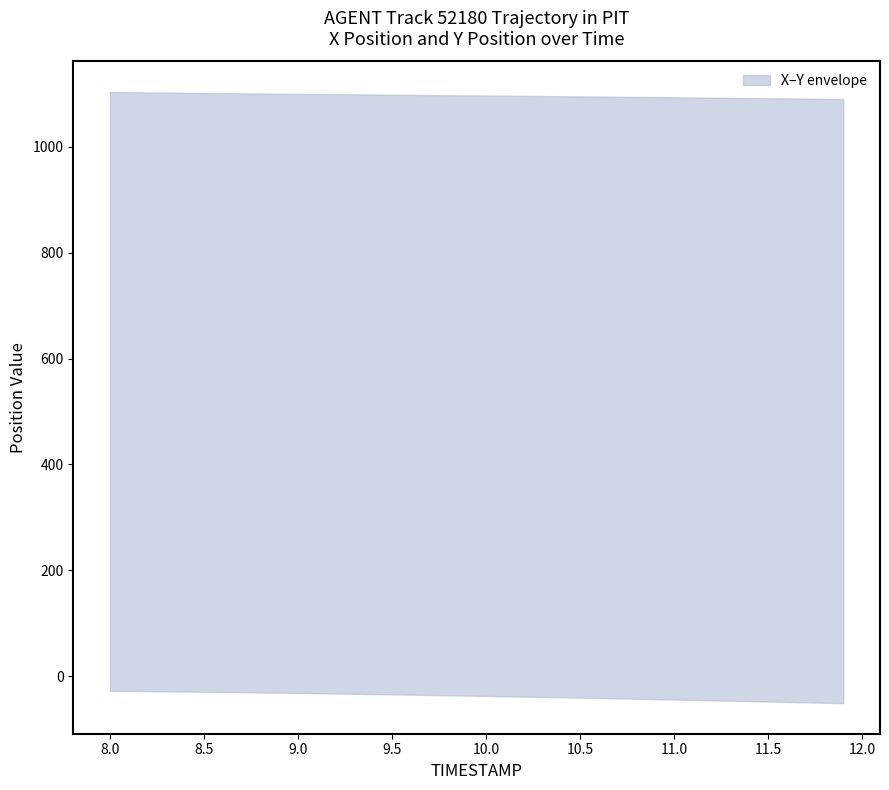

Reading left to right, extract all data points from this chart.

X: 1103.7	1103.3	1103.0	1102.6	1102.2	1101.9	1101.5	1101.2	1100.9	1100.5	1100.2	1099.9	1099.6	1099.3	1099.0	1098.6	1098.3	1098.0	1097.7	1097.4	1097.1	1096.8	1096.4	1096.1	1095.8	1095.5	1095.1	1094.8	1094.5	1094.1	1093.8	1093.4	1093.0	1092.7	1092.3	1092.0	1091.6	1091.2	1090.8	1090.5
Y: -27.6	-27.9	-28.2	-28.6	-29.0	-29.4	-29.8	-30.3	-30.7	-31.2	-31.7	-32.2	-32.7	-33.2	-33.8	-34.3	-34.9	-35.5	-36.1	-36.7	-37.3	-37.9	-38.6	-39.2	-39.9	-40.6	-41.2	-41.9	-42.6	-43.4	-44.1	-44.8	-45.6	-46.3	-47.1	-47.9	-48.6	-49.4	-50.2	-51.0